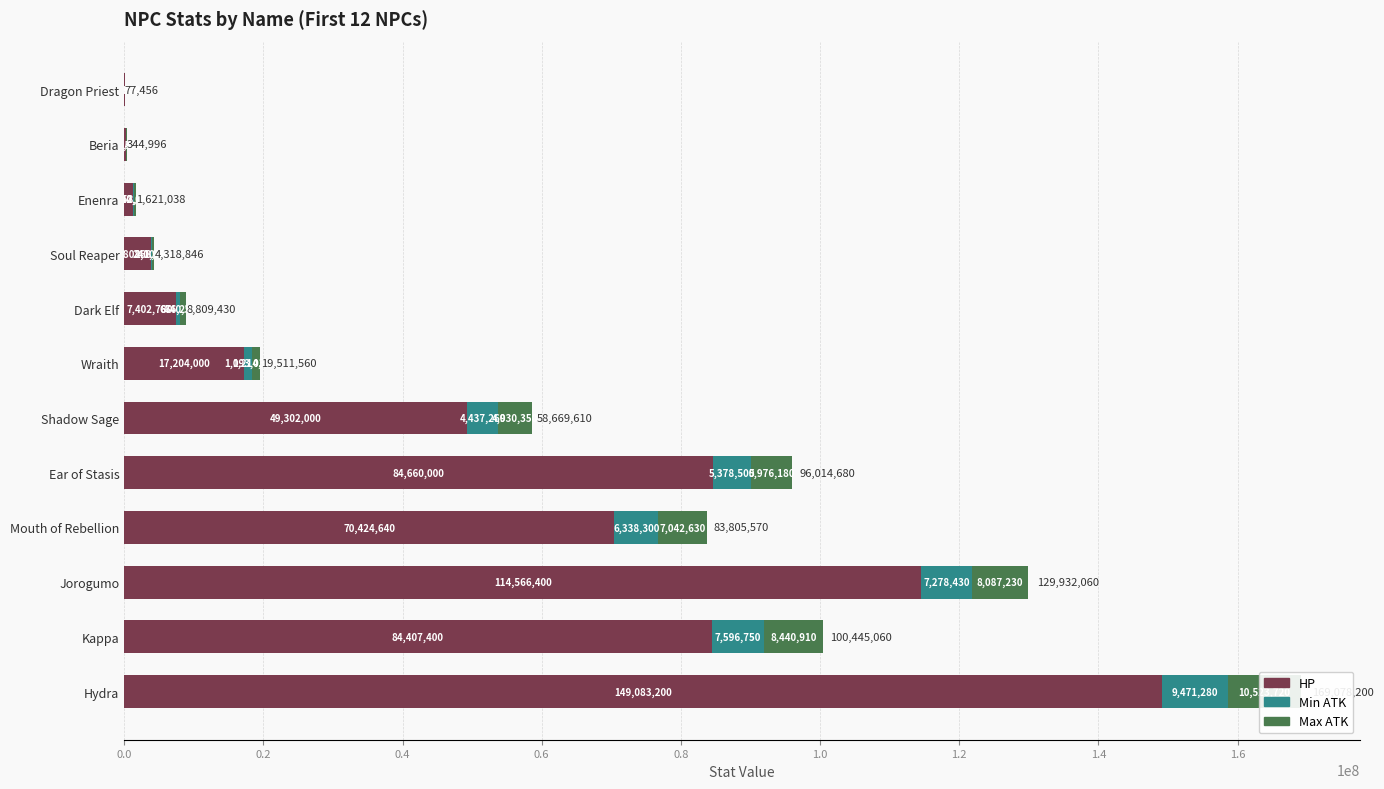

Are the bars horizontal?

Yes